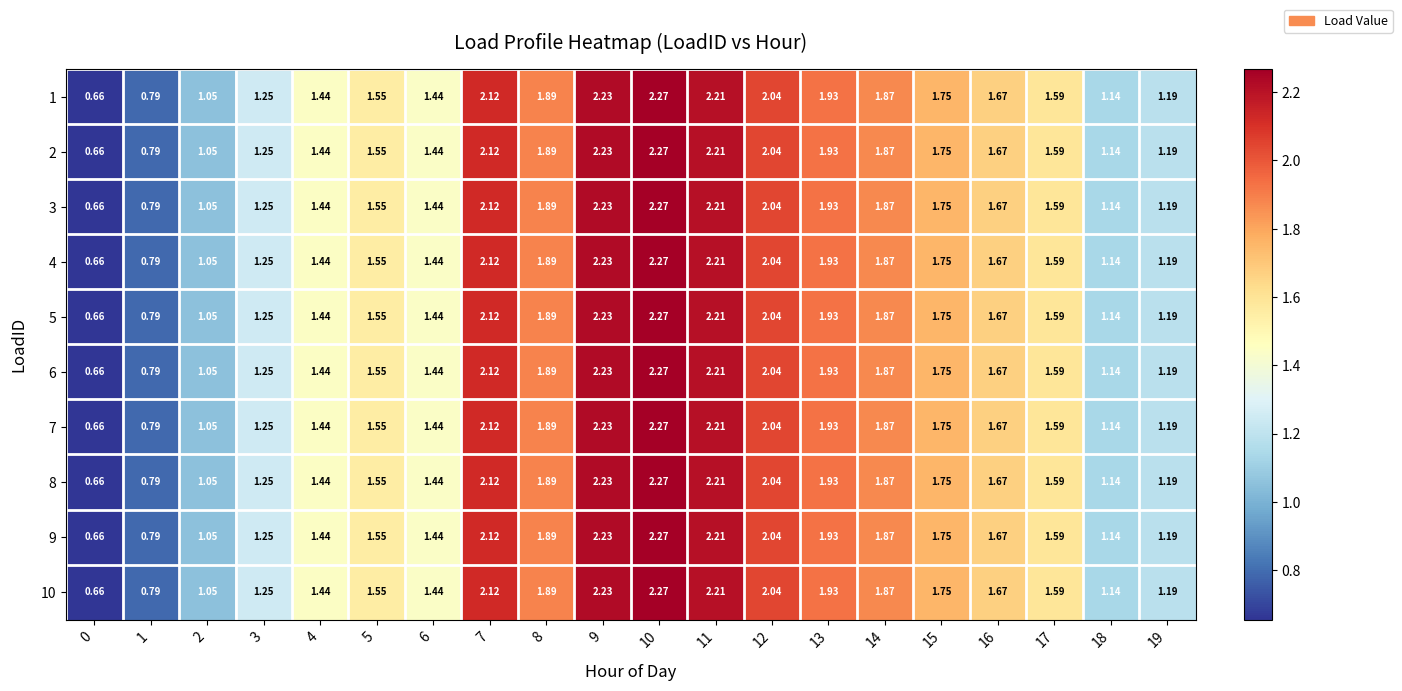

Is the value of 9 at 1 greater than the value of 10 at 3?

No